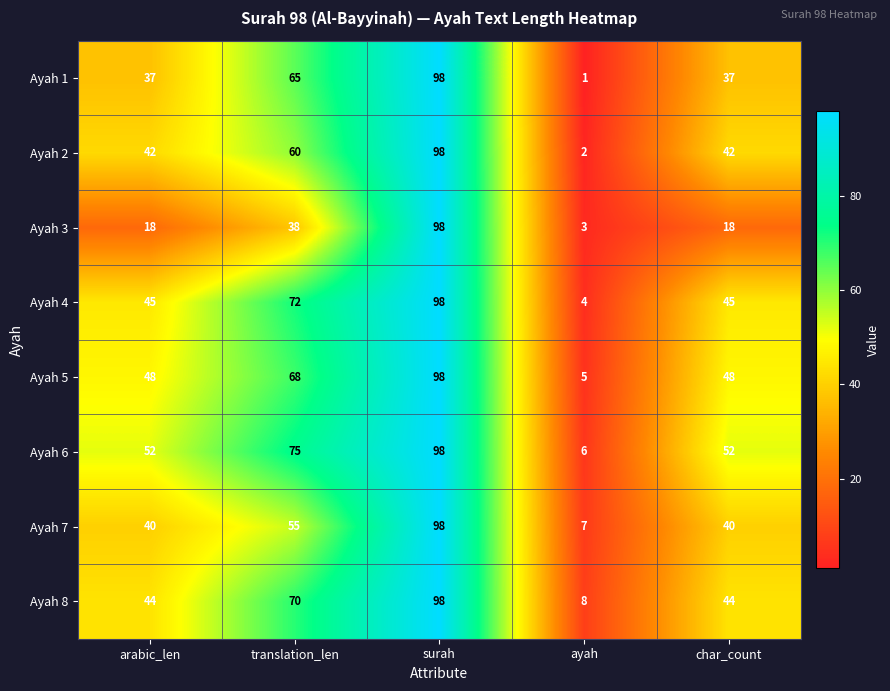

At arabic_len, list the series in order from smallest to largest.

Ayah 3, Ayah 1, Ayah 7, Ayah 2, Ayah 8, Ayah 4, Ayah 5, Ayah 6